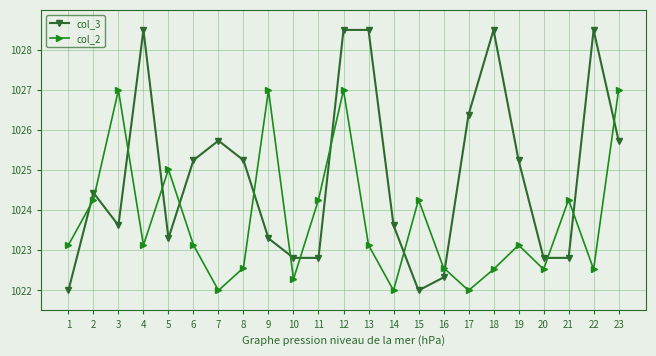

What is the value of the col_3 point at the 17th from the left?

1026.4